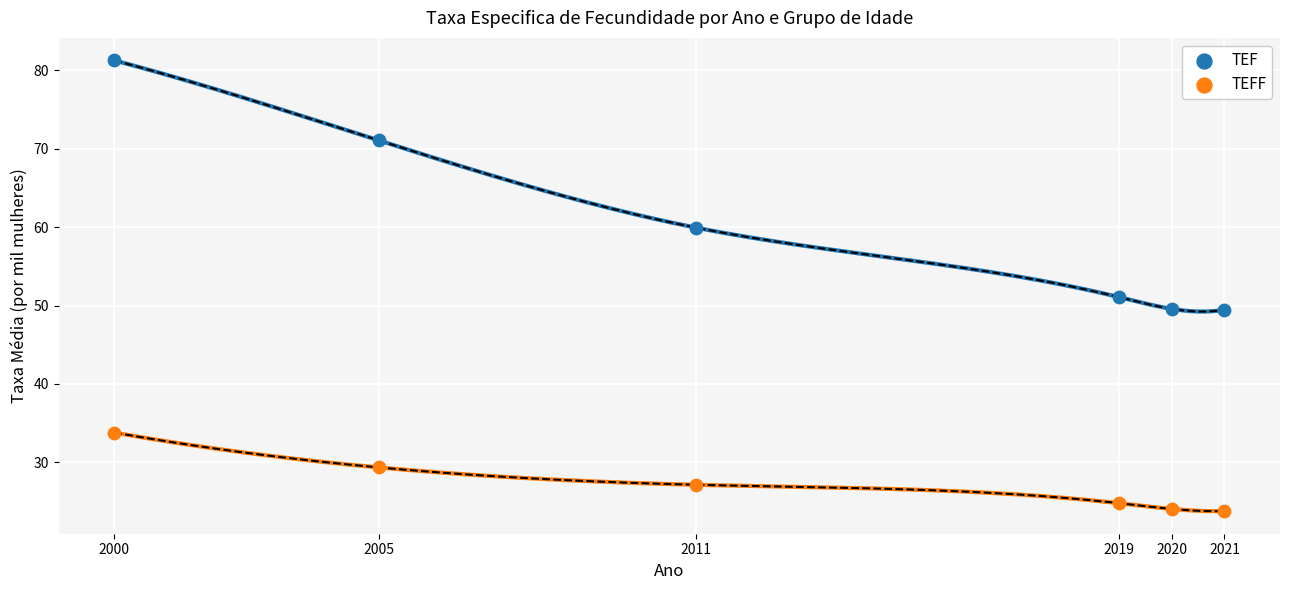

Which series reaches the maximum Y coordinate?

TEF